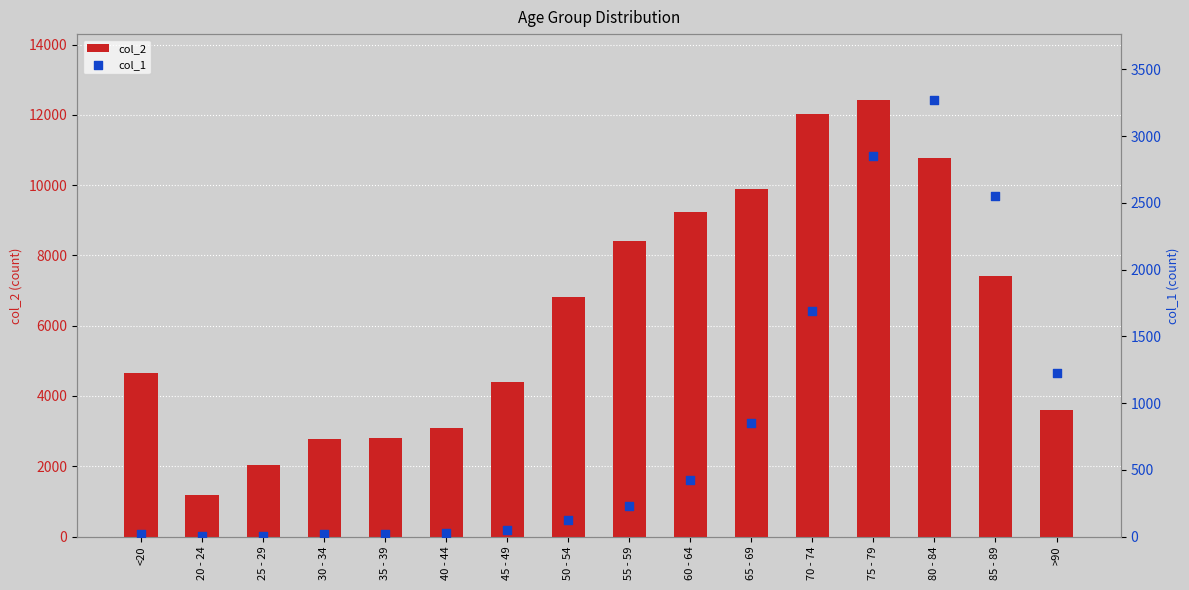

What are all the series names shown in the legend?

col_2, col_1